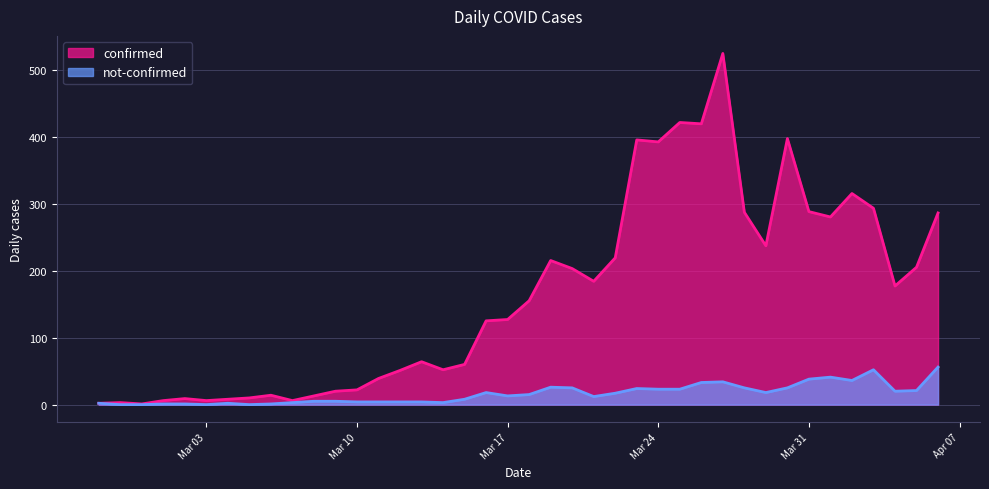

What is the minimum value for confirmed?

1